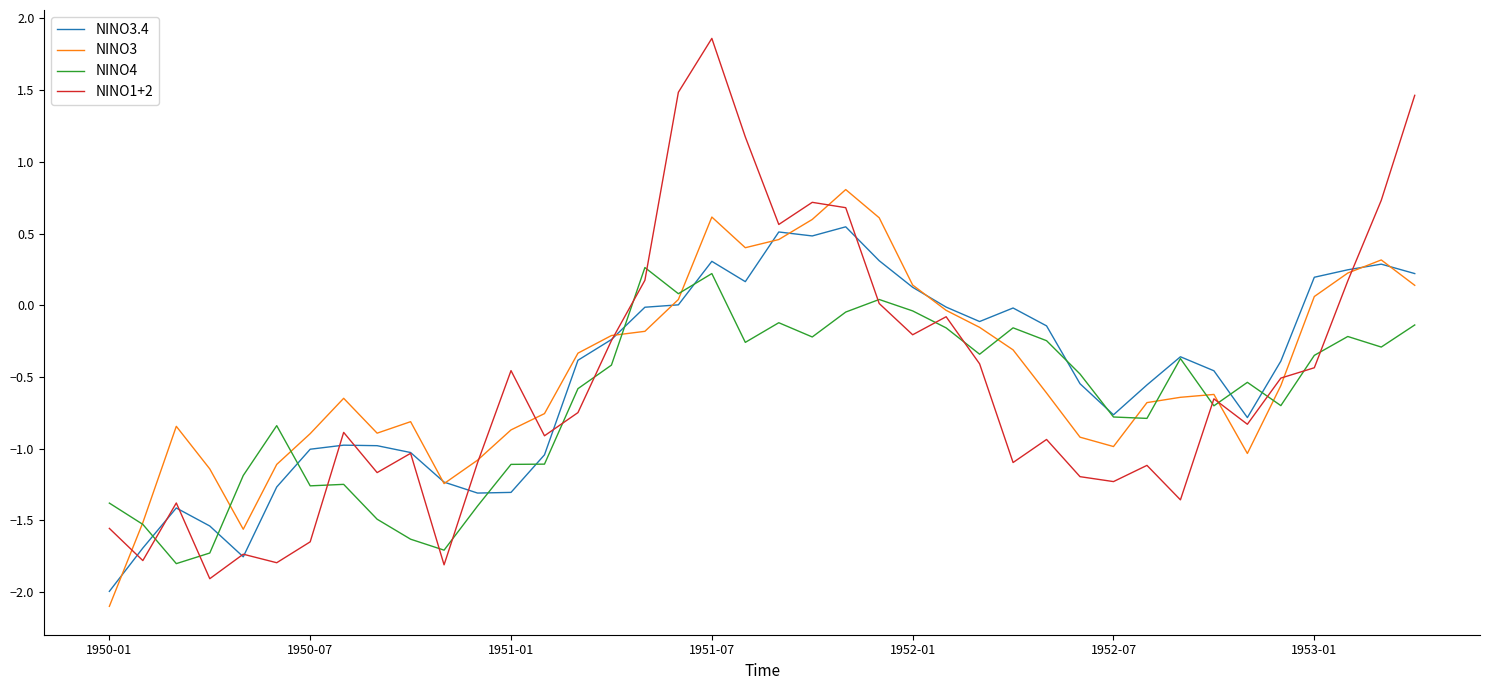

What is the highest value of the NINO4 series?

0.3